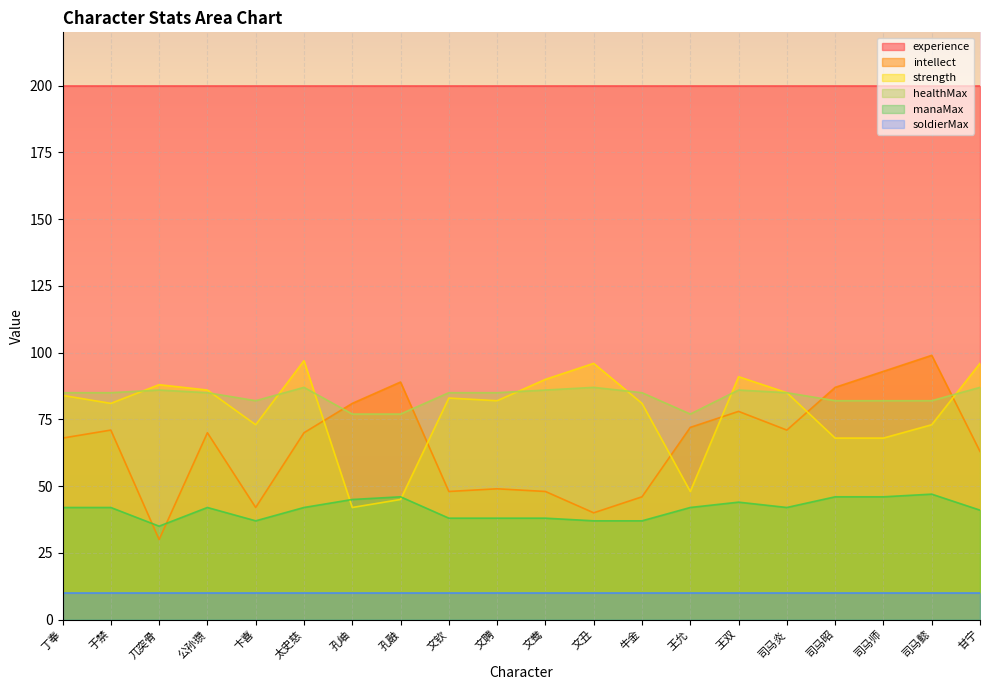

The intellect series shows 70 at 公孙瓒. True or false?

True